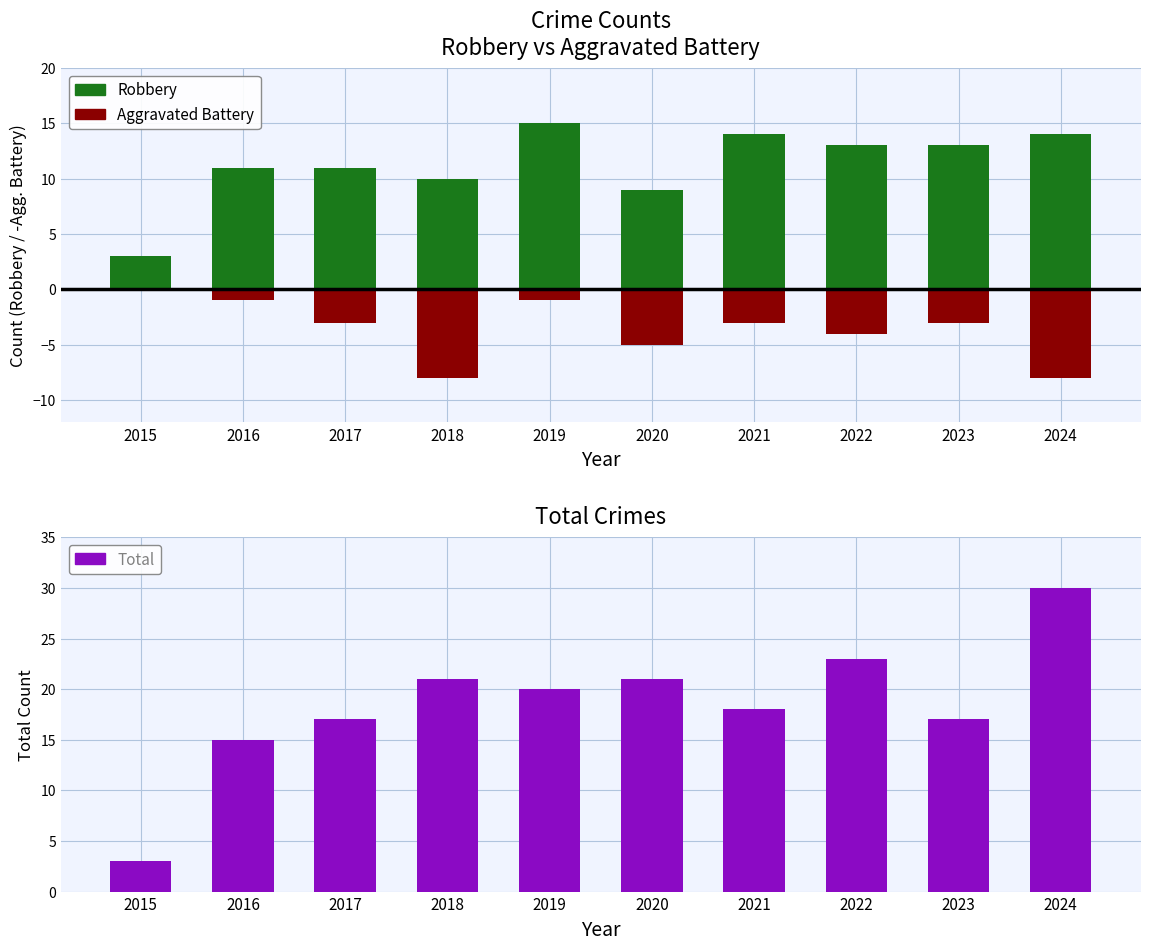

Is the value of Aggravated Battery at 2024 greater than the value of Total at 2020?

No